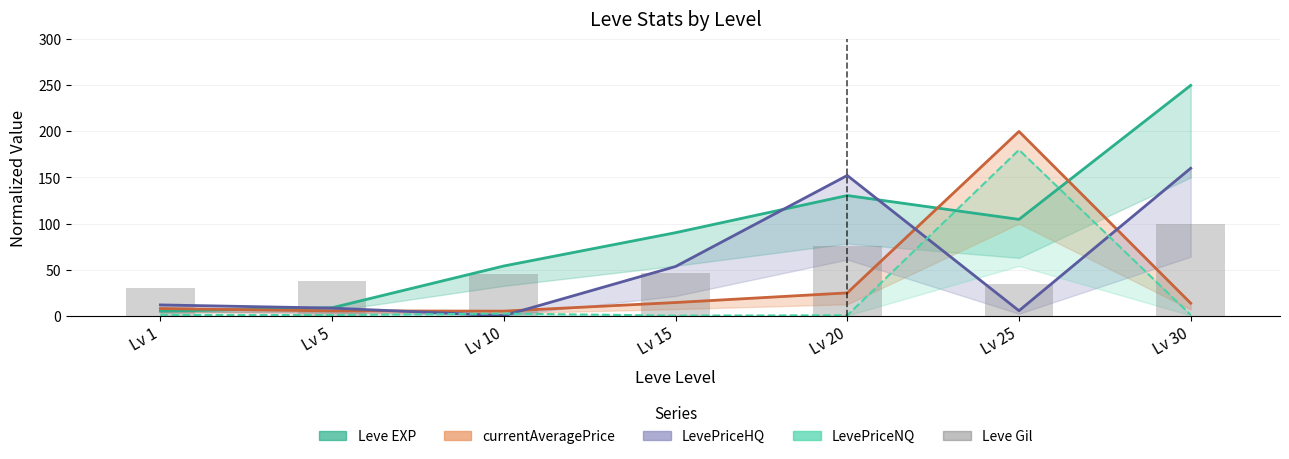

Does the chart contain stacked bars?

No